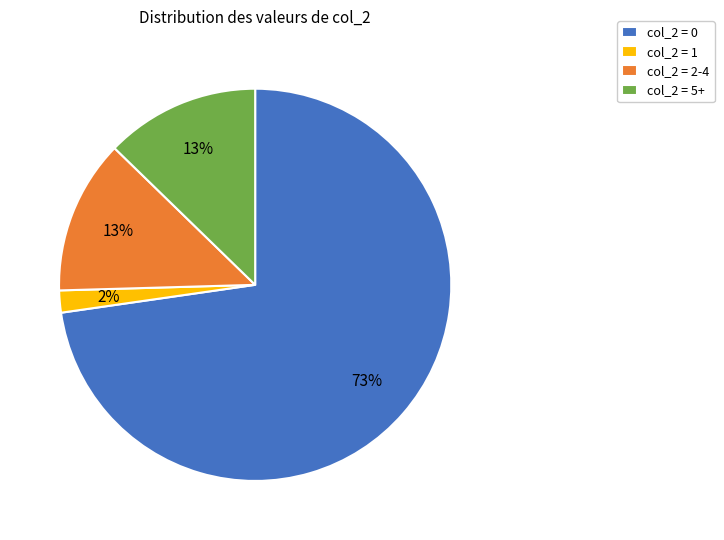

What percentage is the col_2 = 2-4 slice, to the nearest percent?

13%